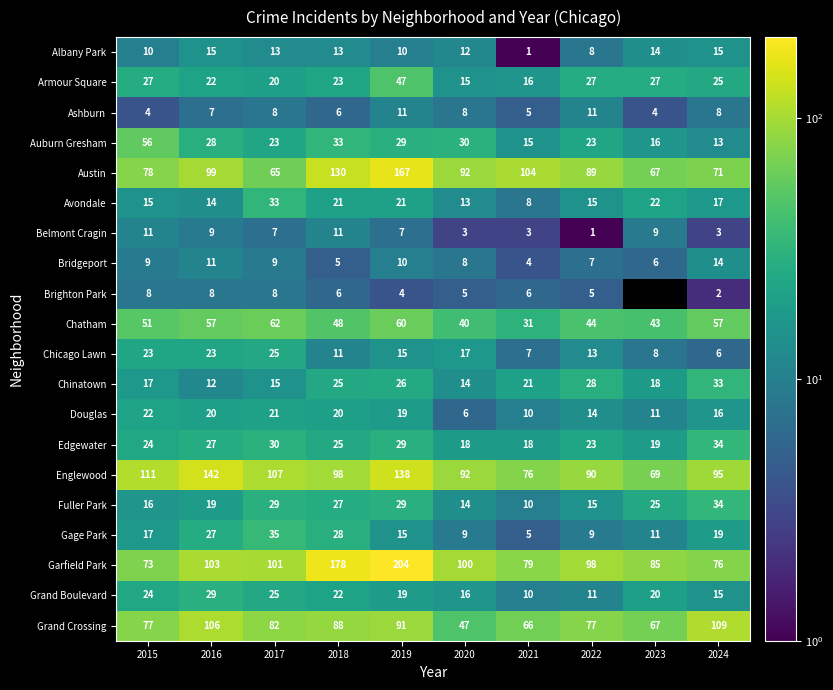

What is the lowest value of the Fuller Park series?

10